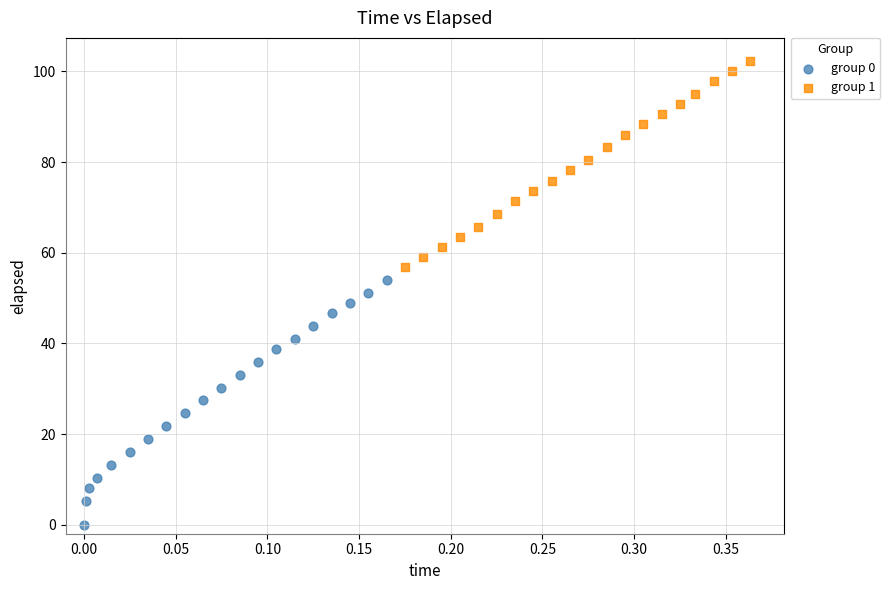

What are all the series names shown in the legend?

group 0, group 1